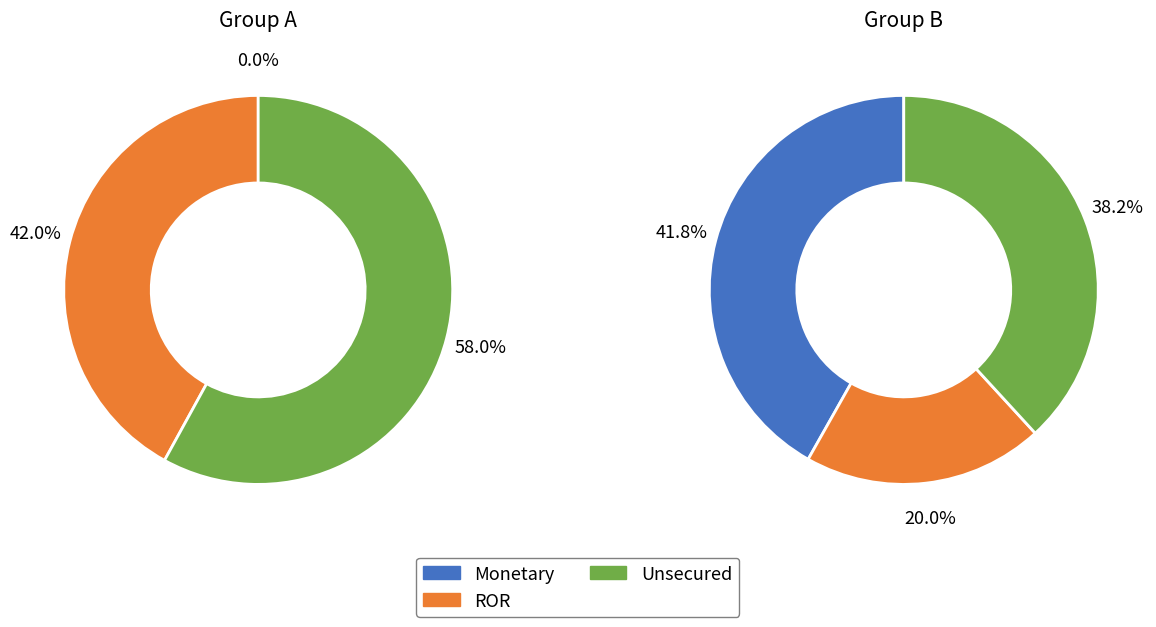

Combined, do FC_1 and FC_2 account for over 50%?

No